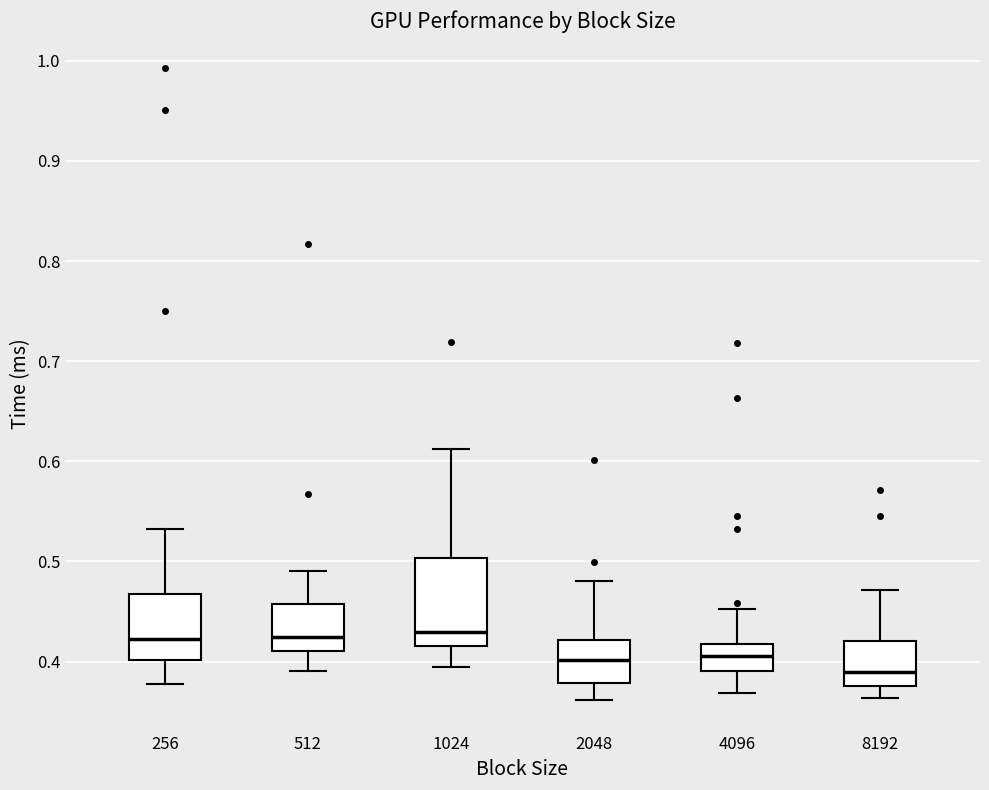

Comparing the boxes themselves (not the whiskers), which one is the tallest?

1024